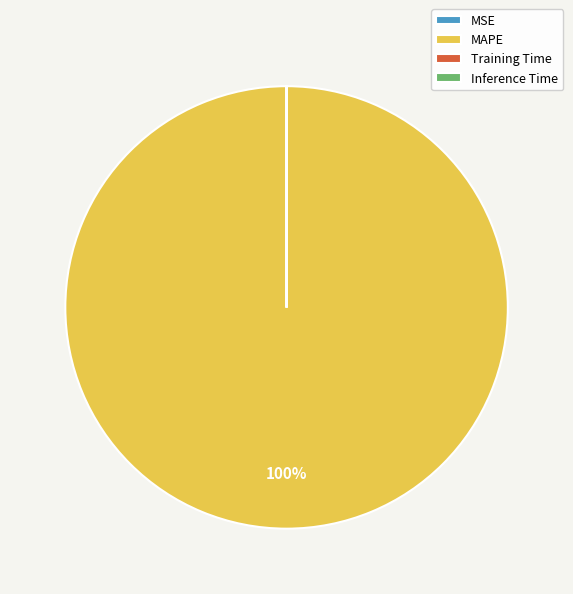

Does any single category account for the majority?

Yes